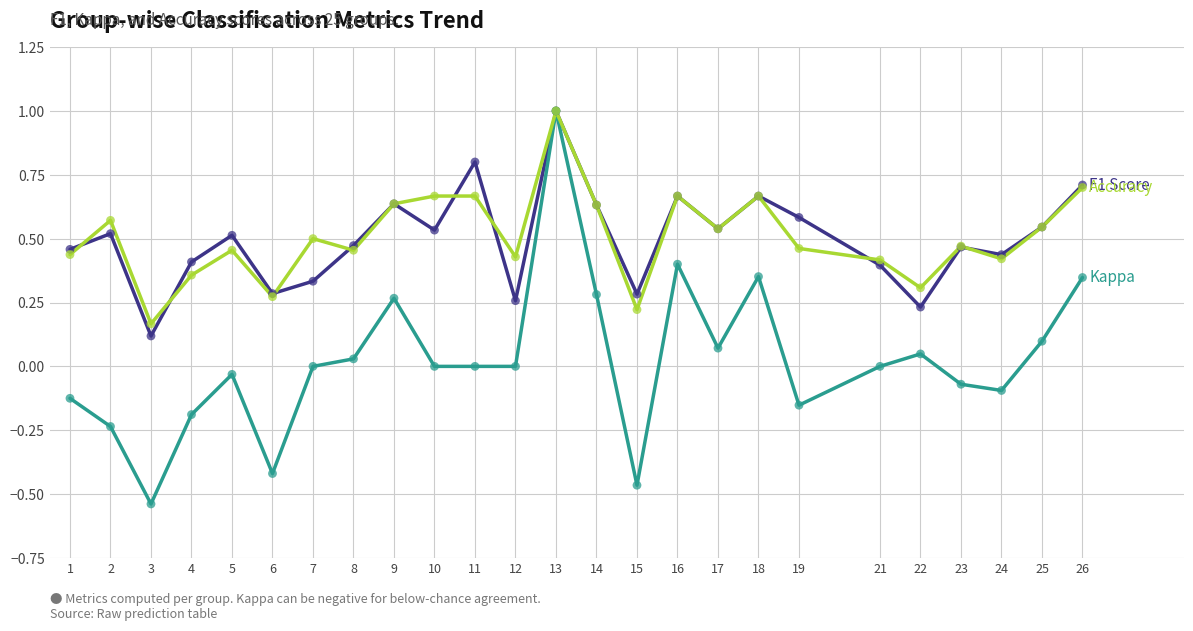

At which category is the sum across all series the highest?

13